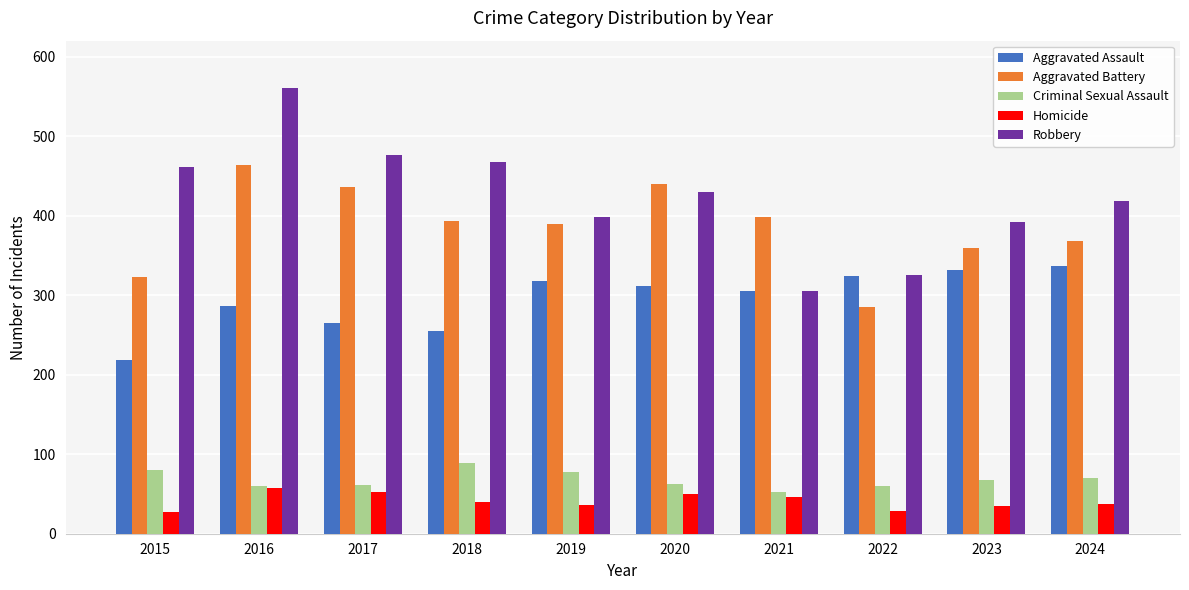

What is the total value across all series at 2018?

1245